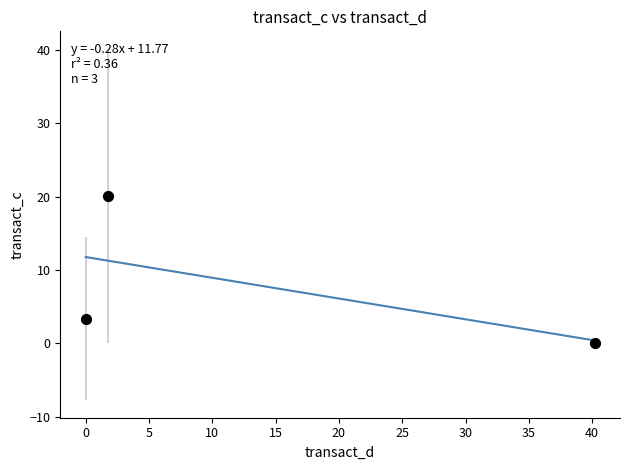

What is the average Y value?

7.8